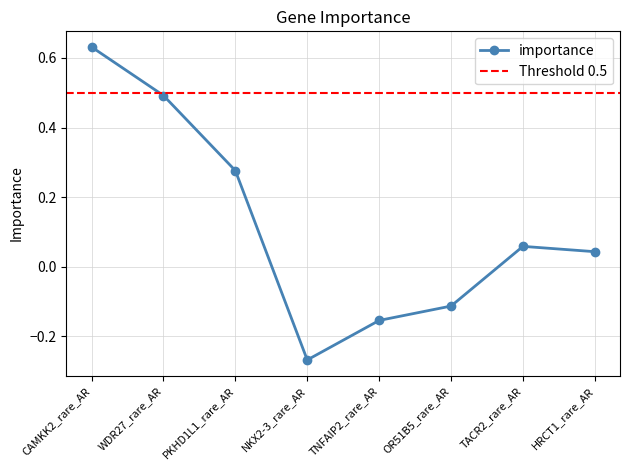

How many lines are shown in the chart?

1